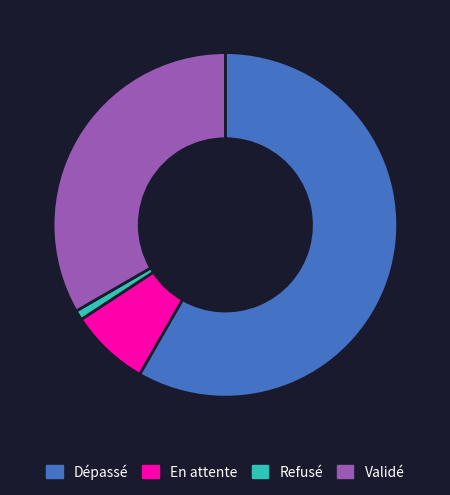

What is the ratio of the value at Validé to the value at Dépassé?

0.6